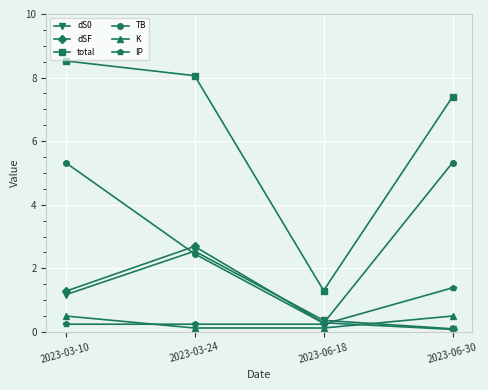

True or false: TB has a value of 5.3 at 2023-06-30.

True